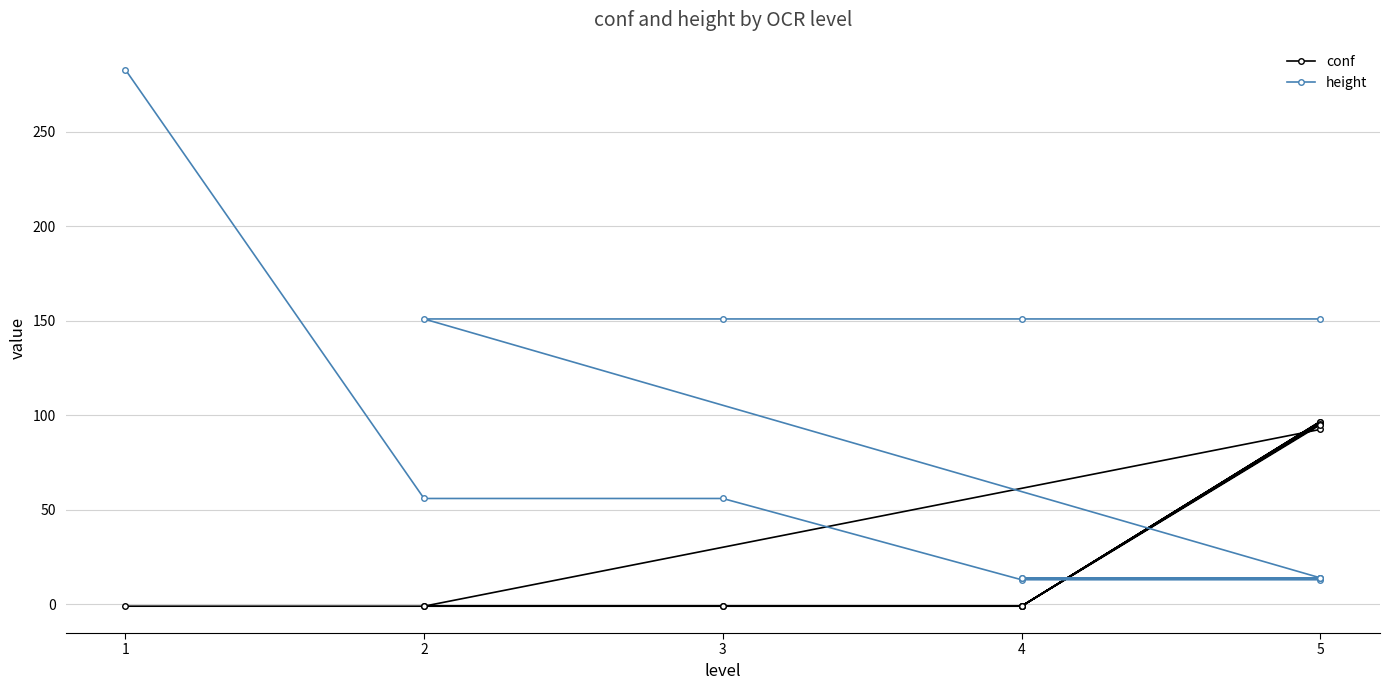

How many times do conf and height cross each other?

6